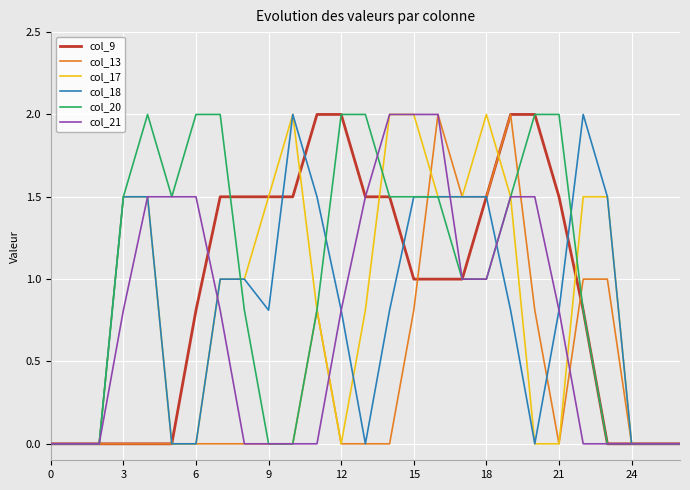

What is the difference between the maximum and second lowest values in the col_13 series?

2.0